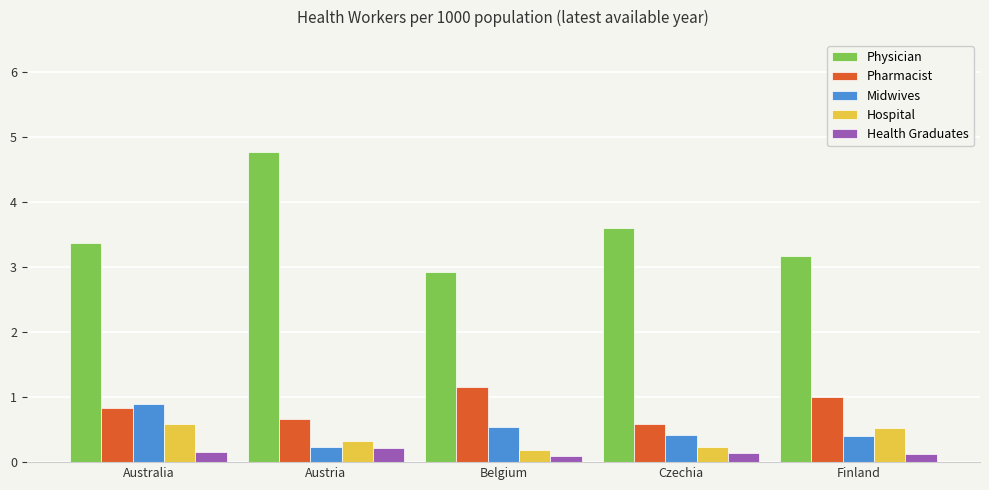

Is the value of Midwives at Austria greater than the value of Hospital at Finland?

No